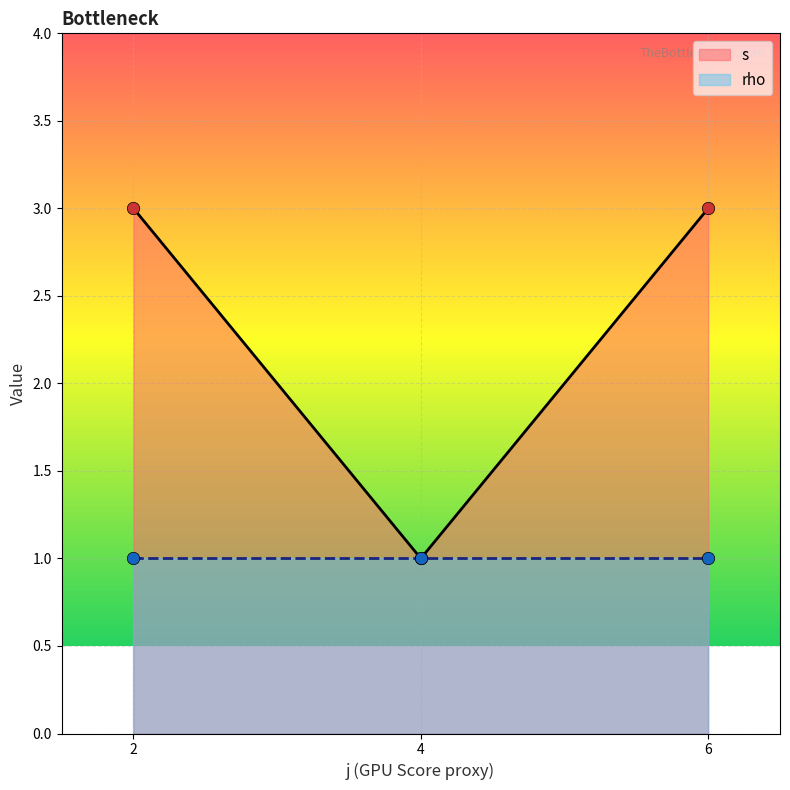

What is the total value across all series at 4?

2